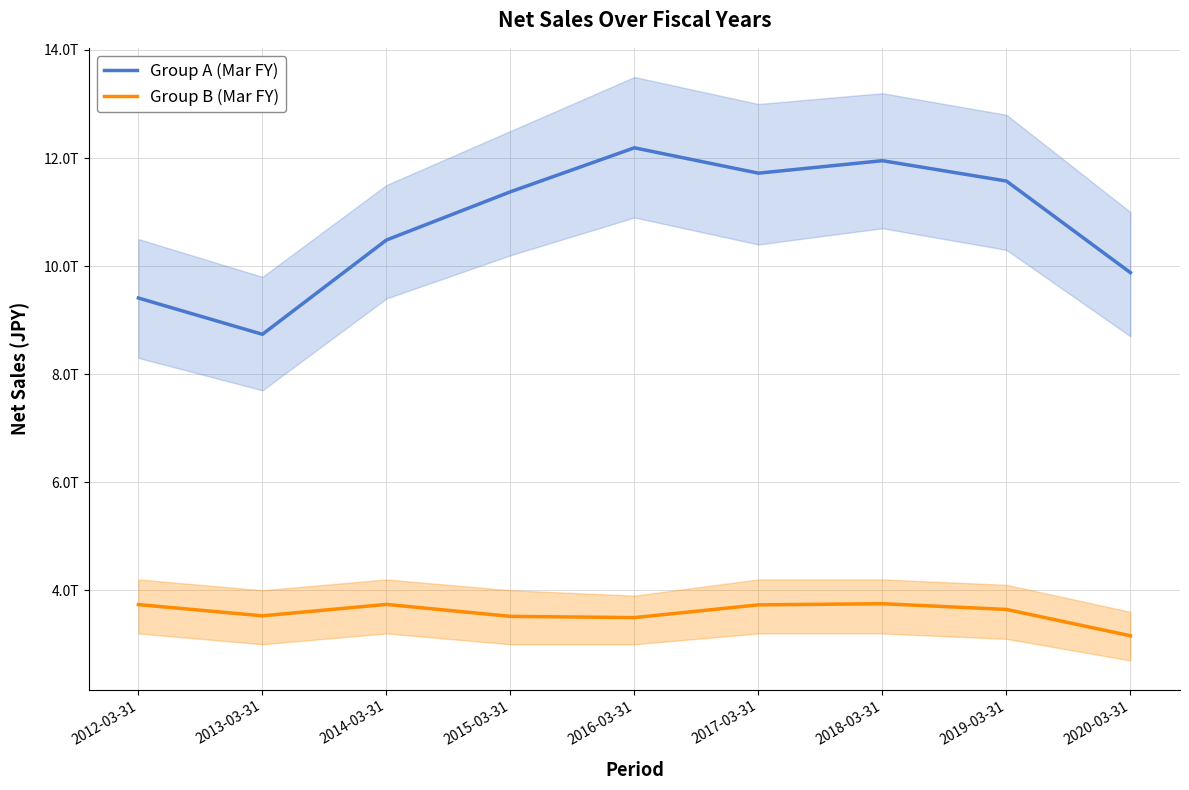

True or false: Group B (Mar FY) has a value of 3526252000000 at 2013-03-31.

True